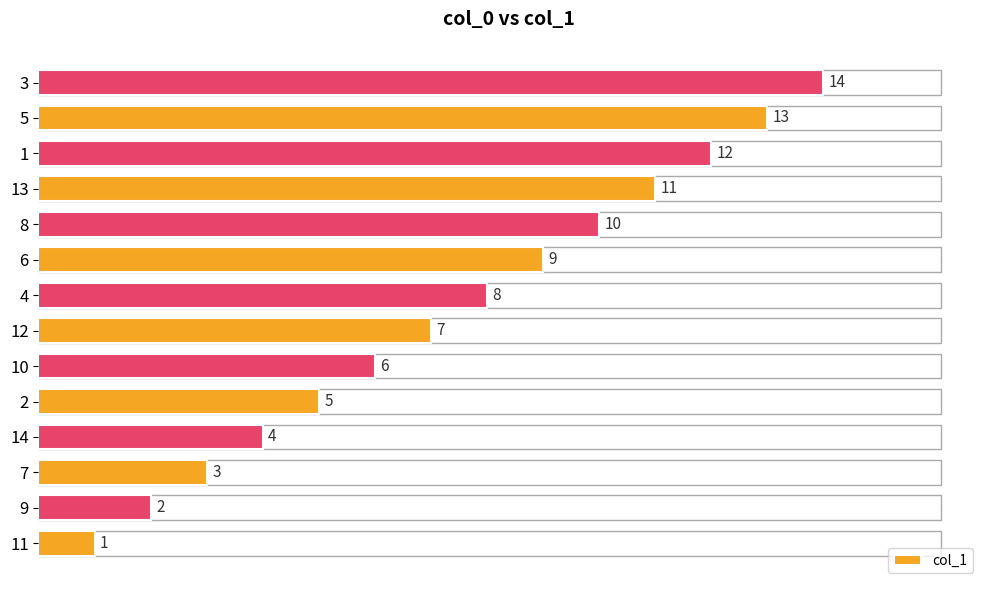

How many series are shown in this chart?

1